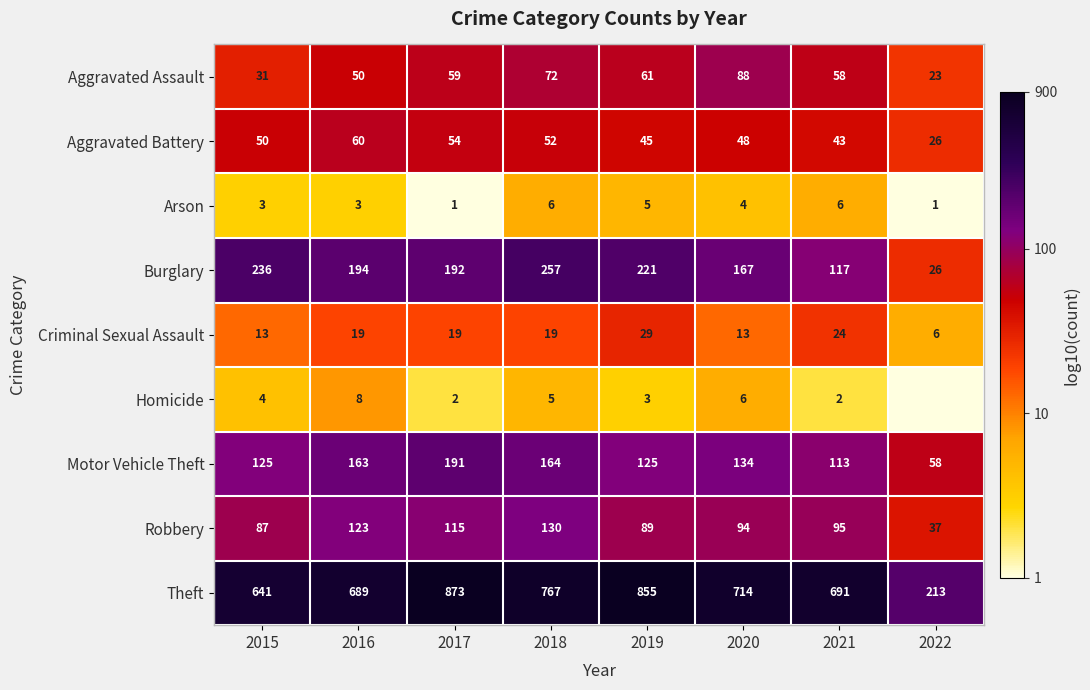

Which has a higher value, 2020 or 2022?

2020